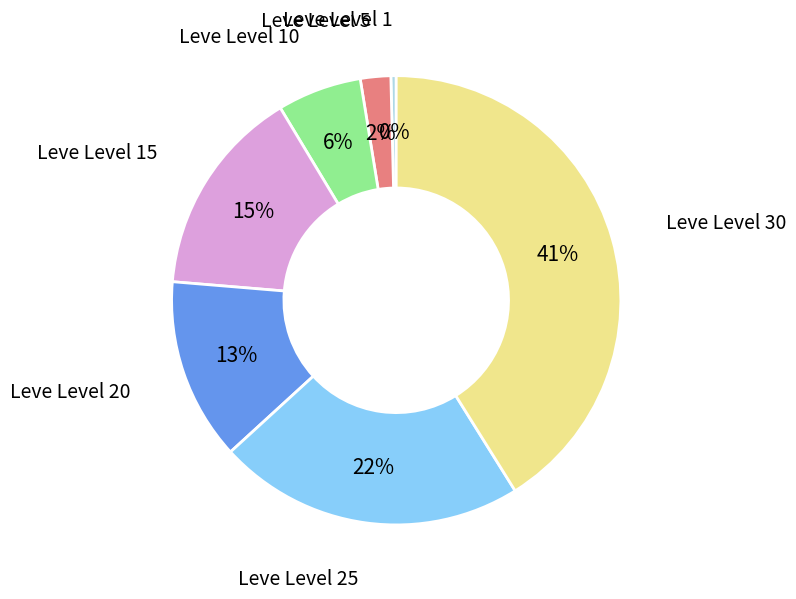

Count the number of slices in the pie.

7